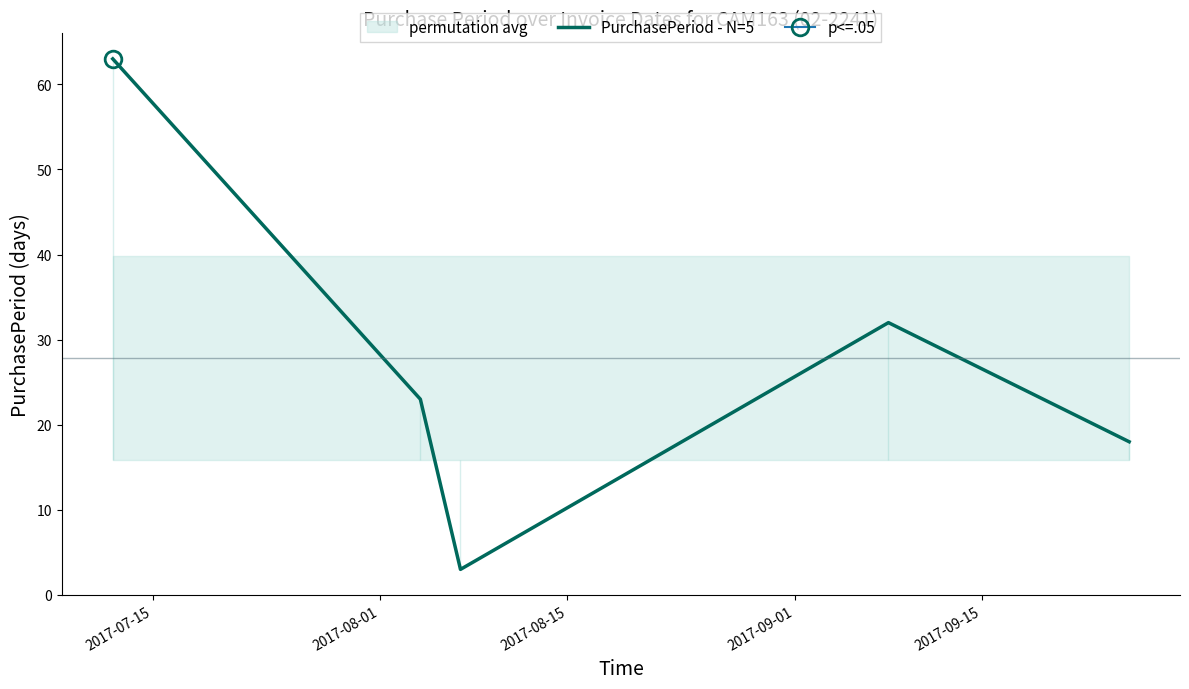

How many values exceed 23?

2